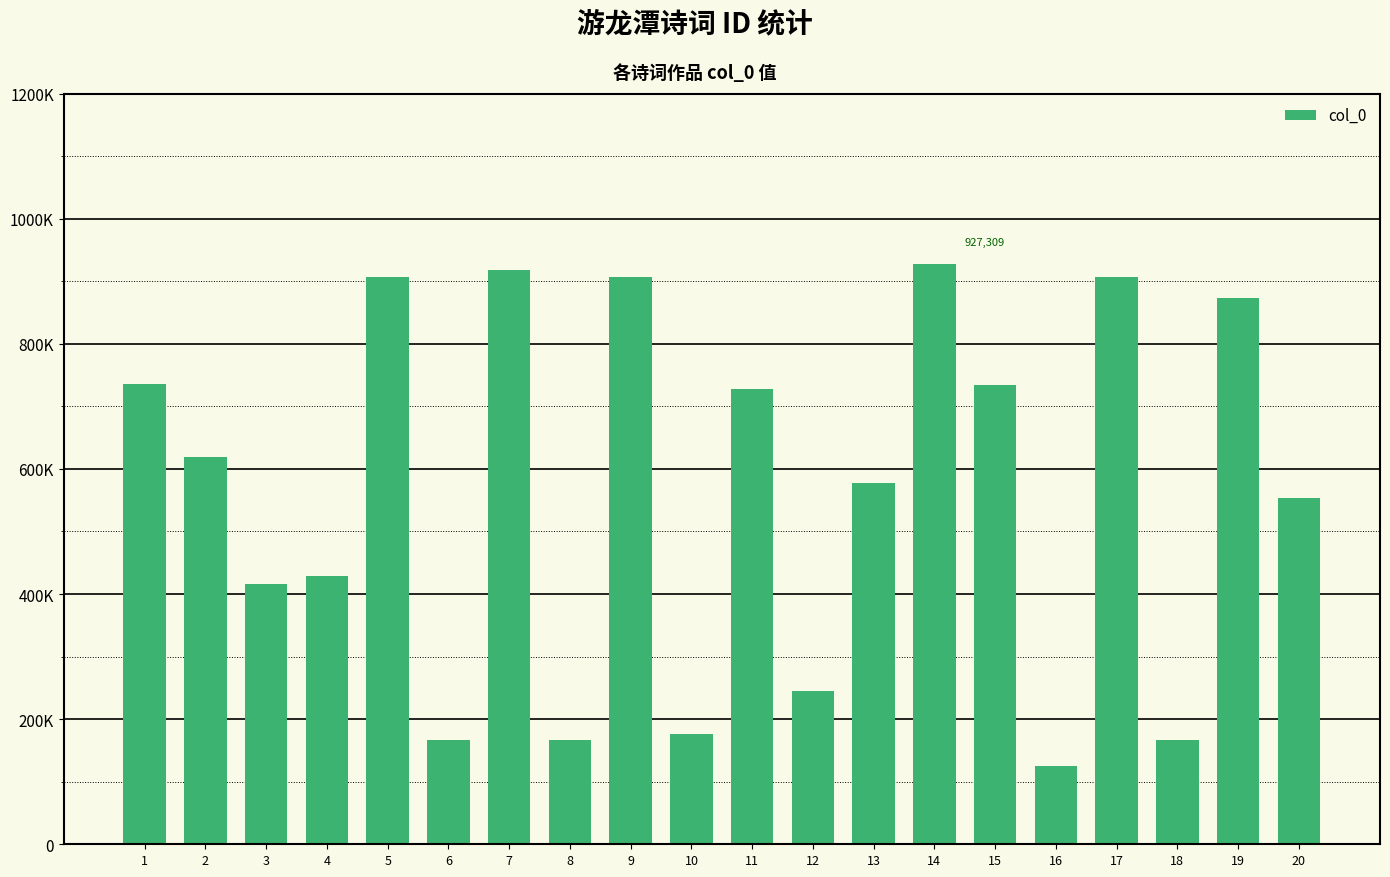

The chart shows a value of 778049 at 20. True or false?

False